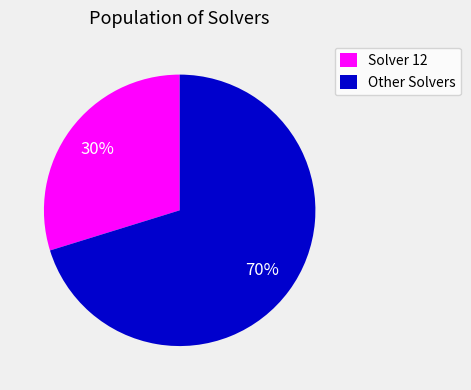

To the nearest percent, what portion does Other Solvers represent?

70%